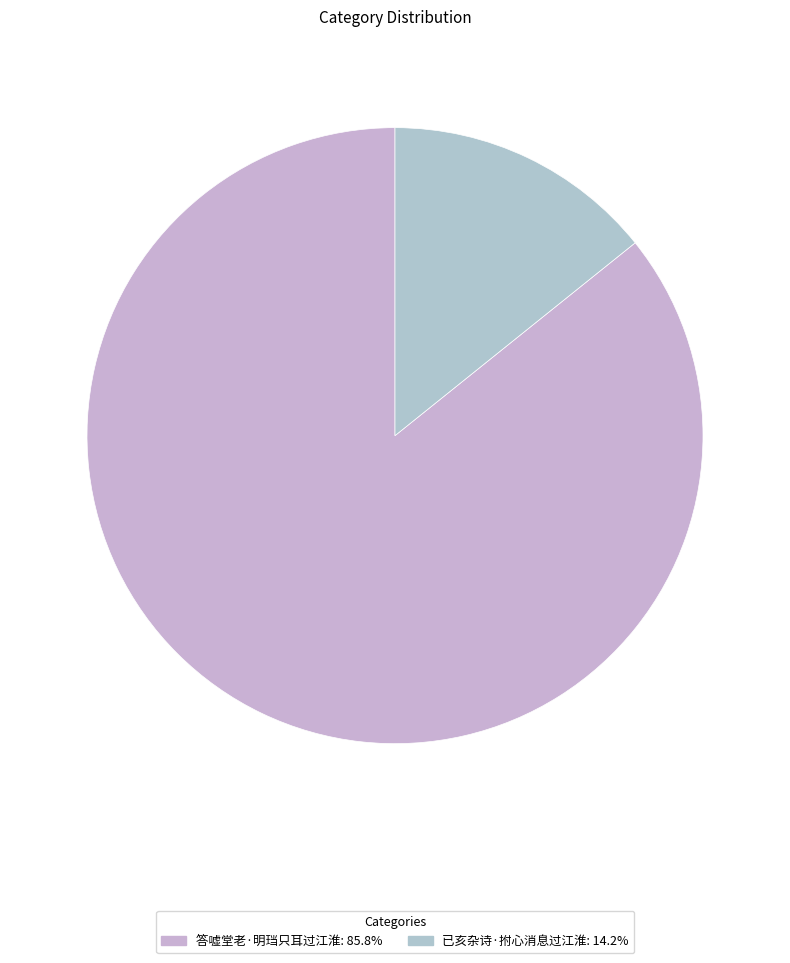

How many segments does this pie chart have?

2